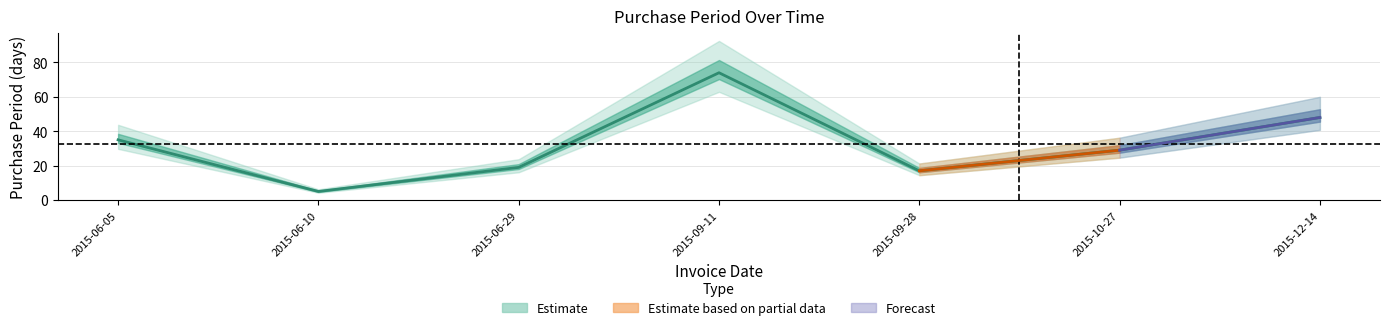

Rank the categories by value from lowest to highest.

2015-06-10, 2015-09-28, 2015-06-29, 2015-10-27, 2015-06-05, 2015-12-14, 2015-09-11